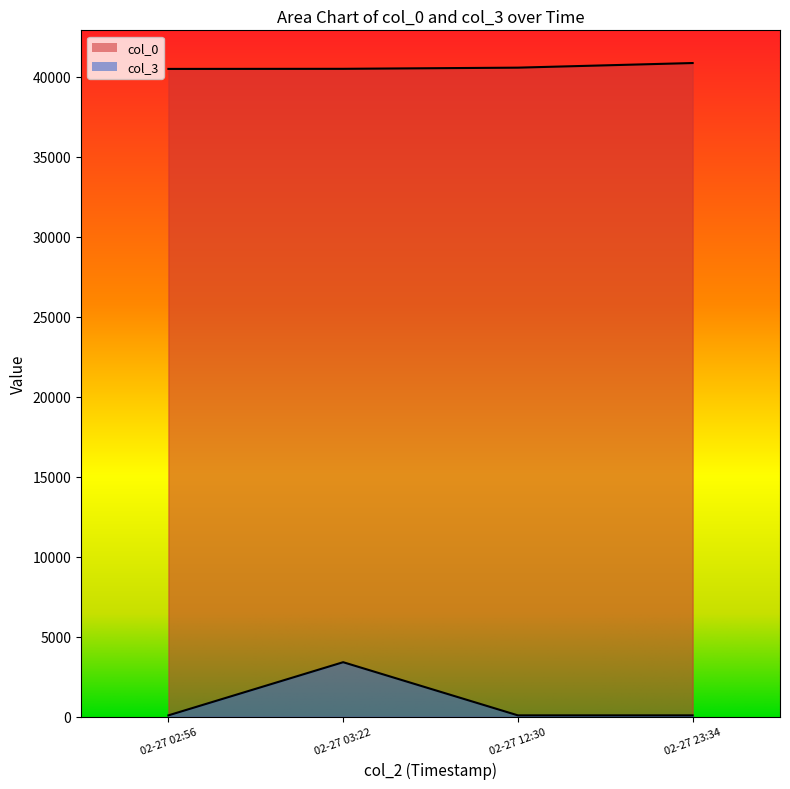

Reading left to right, extract all data points from this chart.

col_0: 40504	40510	40583	40872
col_3: 98	3421	98	98